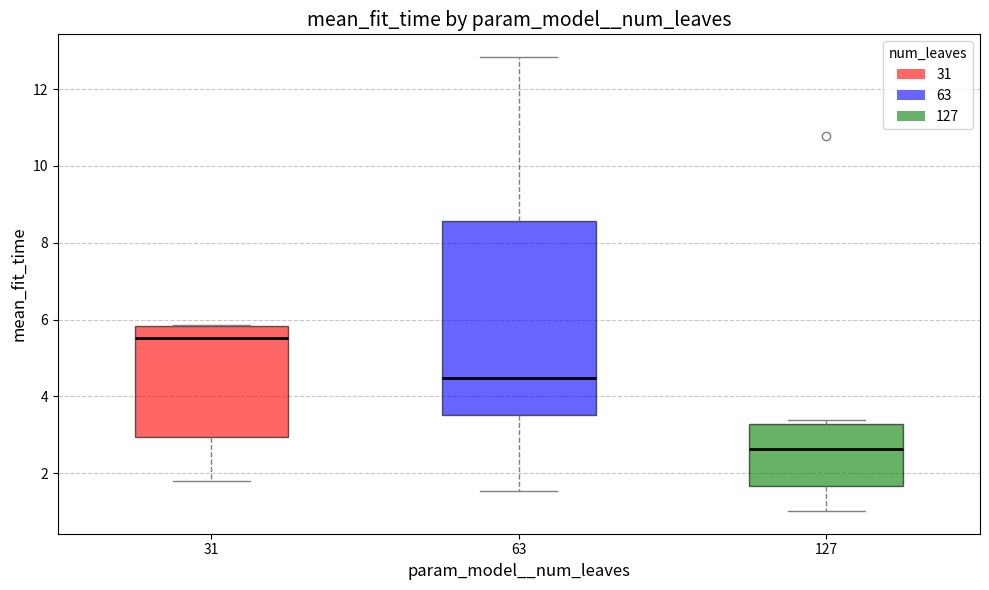

Which box has the lowest median line?

127